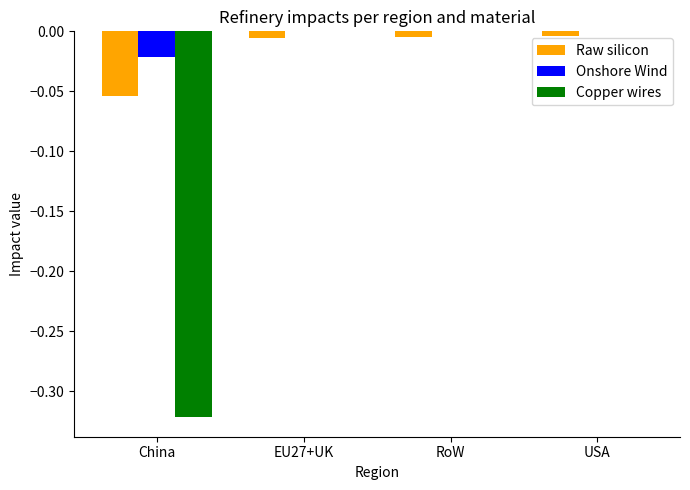

What is the spread (max minus min) of values at China?

0.3